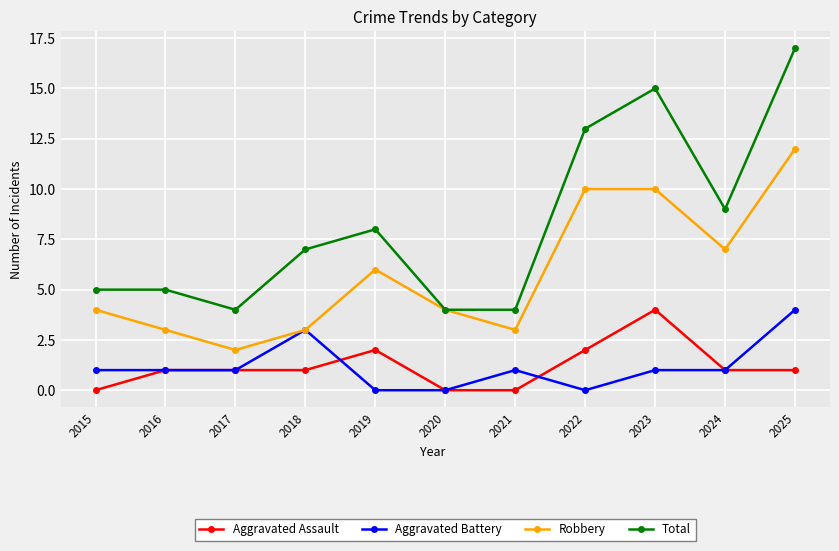

What is the value of the Robbery point at the 4th from the left?

3